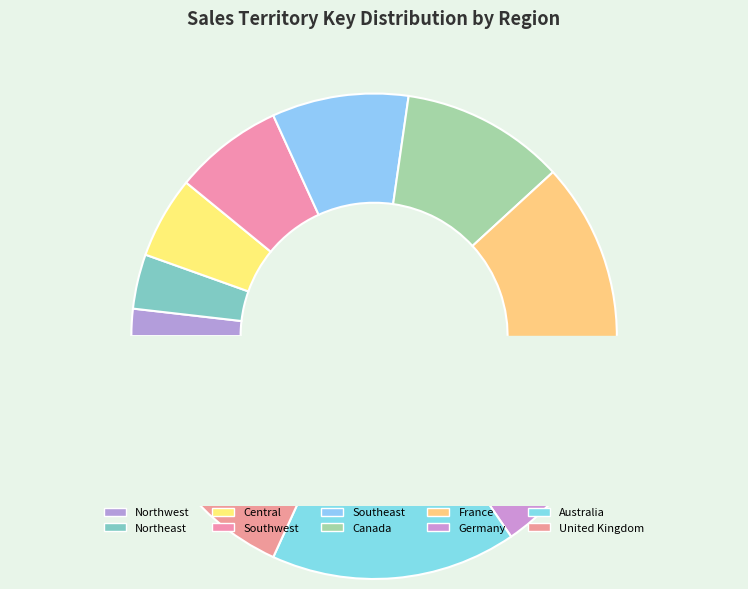

To the nearest percent, what is the combined percentage of United Kingdom and Canada?

29%